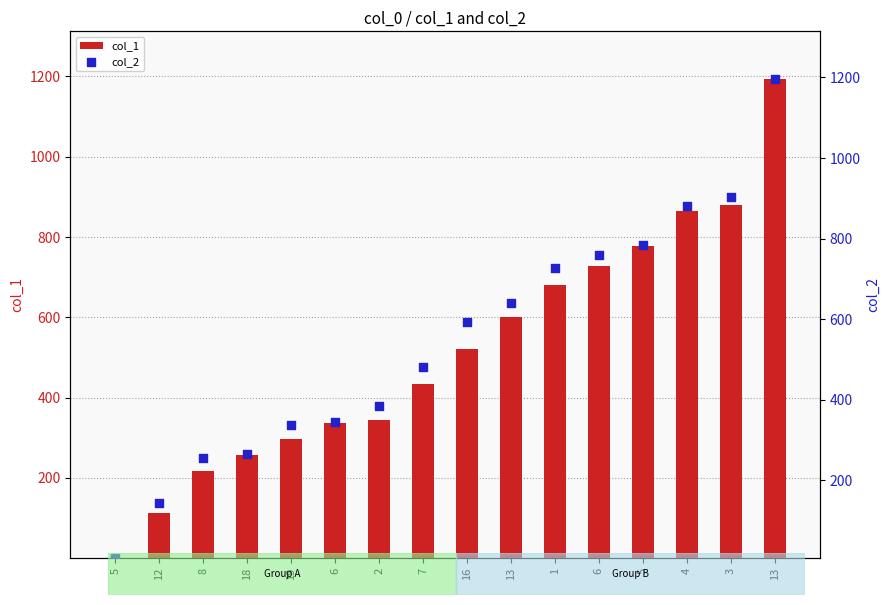

Which series reaches the minimum Y coordinate?

col_1